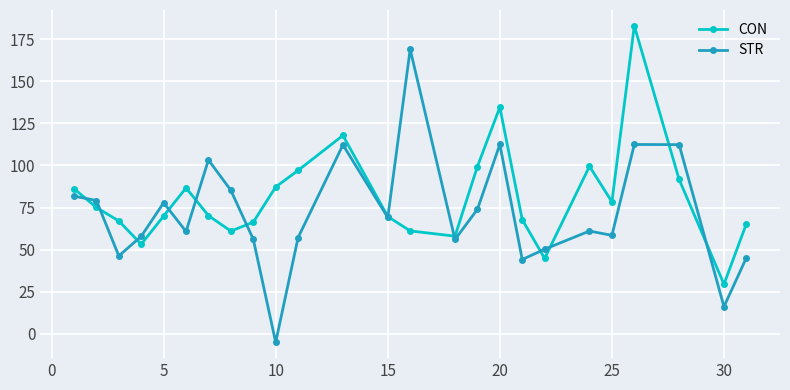

Which series has the largest total across all categories?

CON